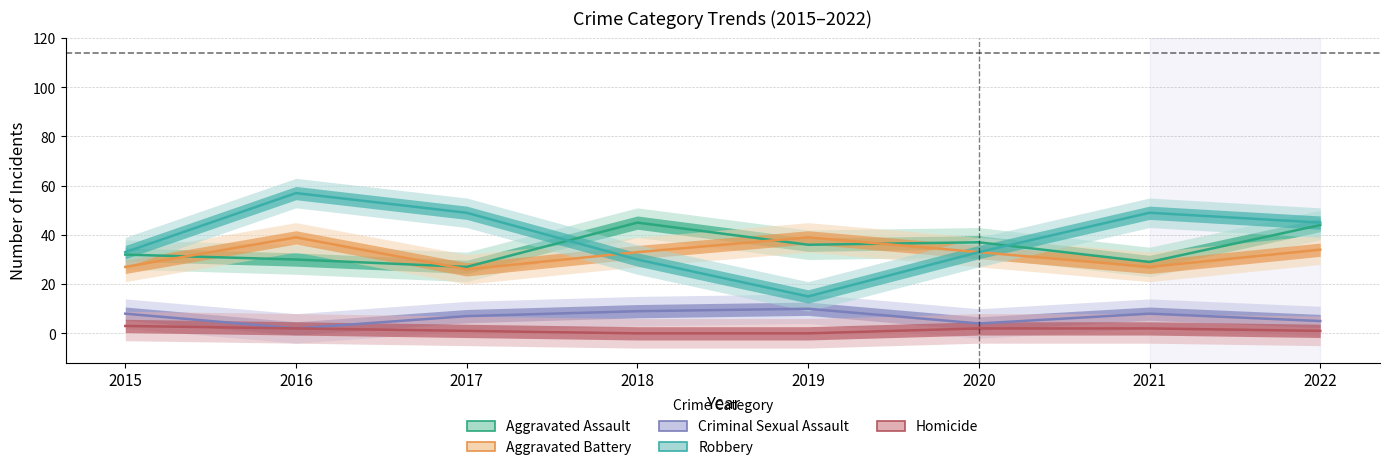

At which category does the chart reach its peak across all series?

2016